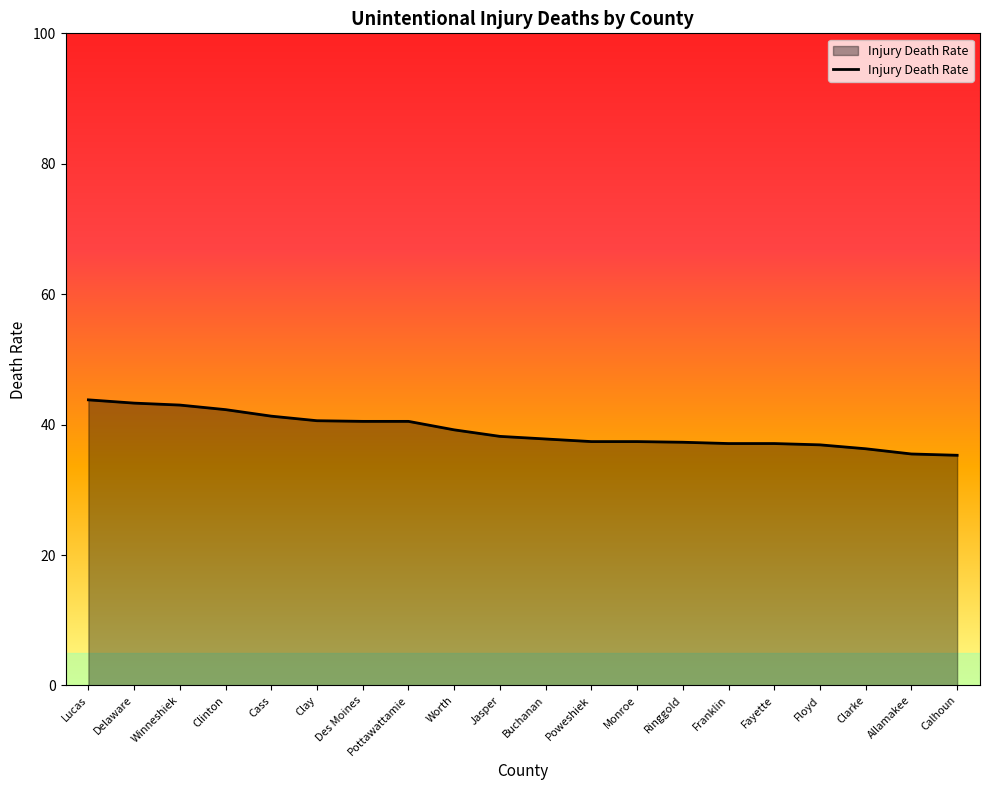

What is the maximum value shown in the chart?

43.8